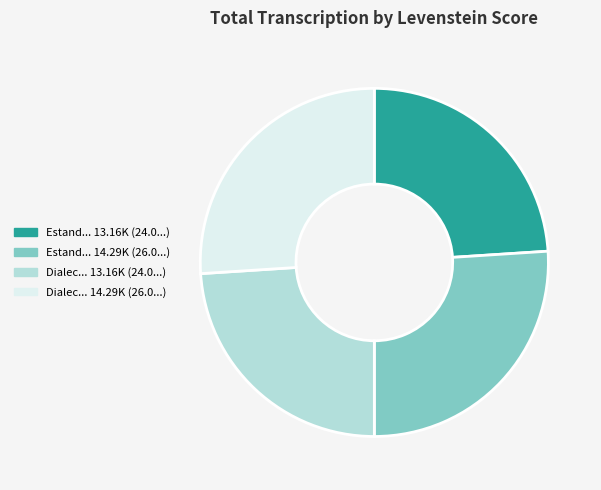

Does any single category account for the majority?

No